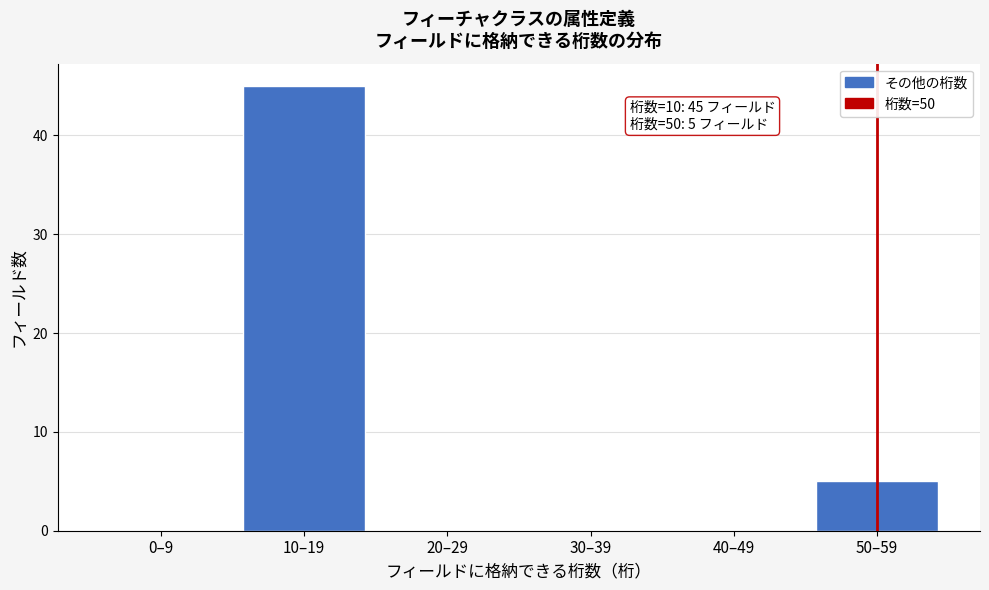

Reading left to right, what are all the values shown in this chart?

0–9=0	10–19=45	20–29=0	30–39=0	40–49=0	50–59=5